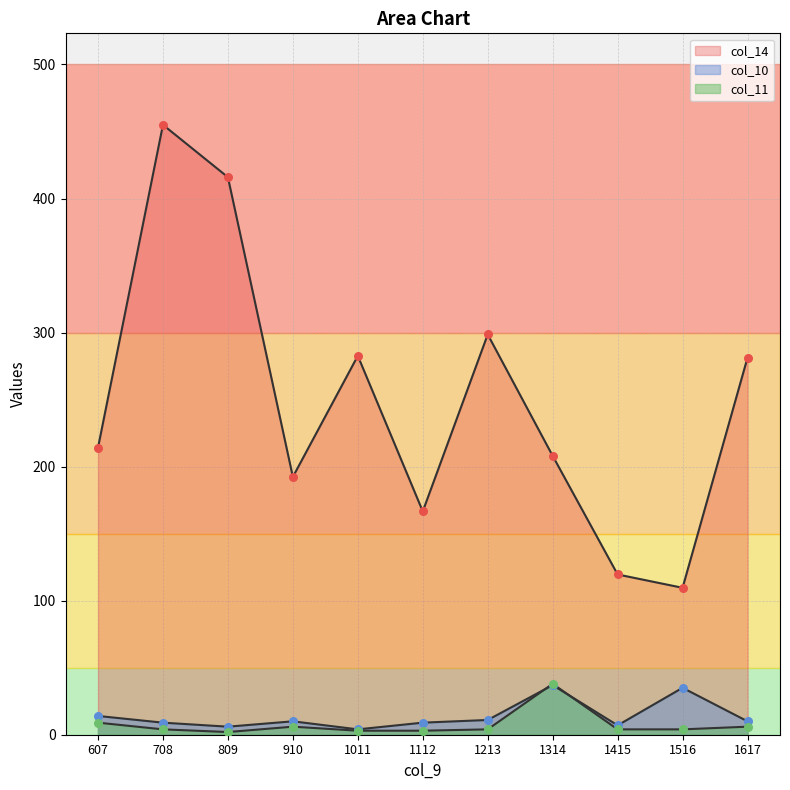

Which series has the widest spread of Y values?

col_14